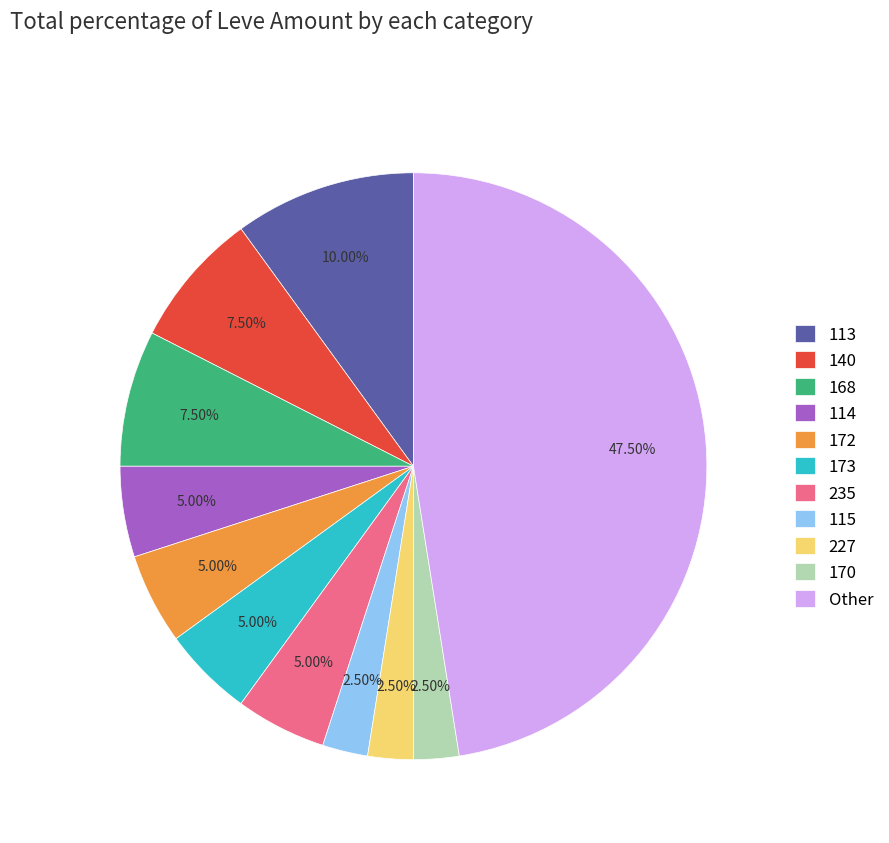

What is the largest slice in the pie chart?

Other